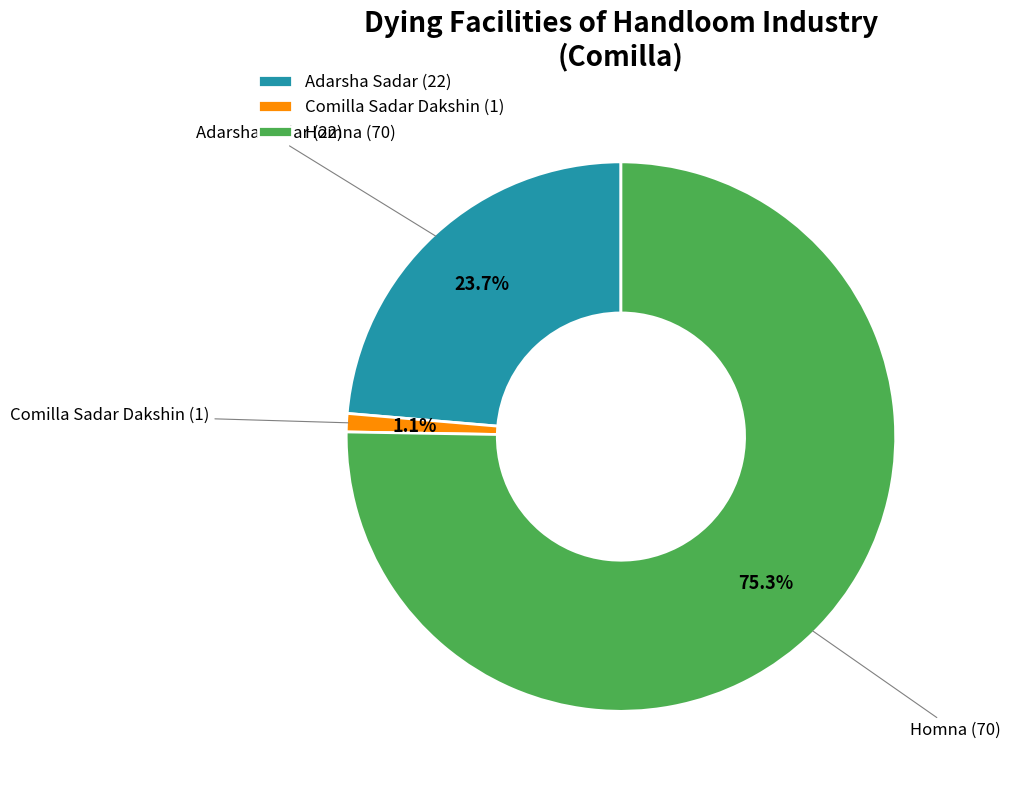

How many segments does this pie chart have?

3